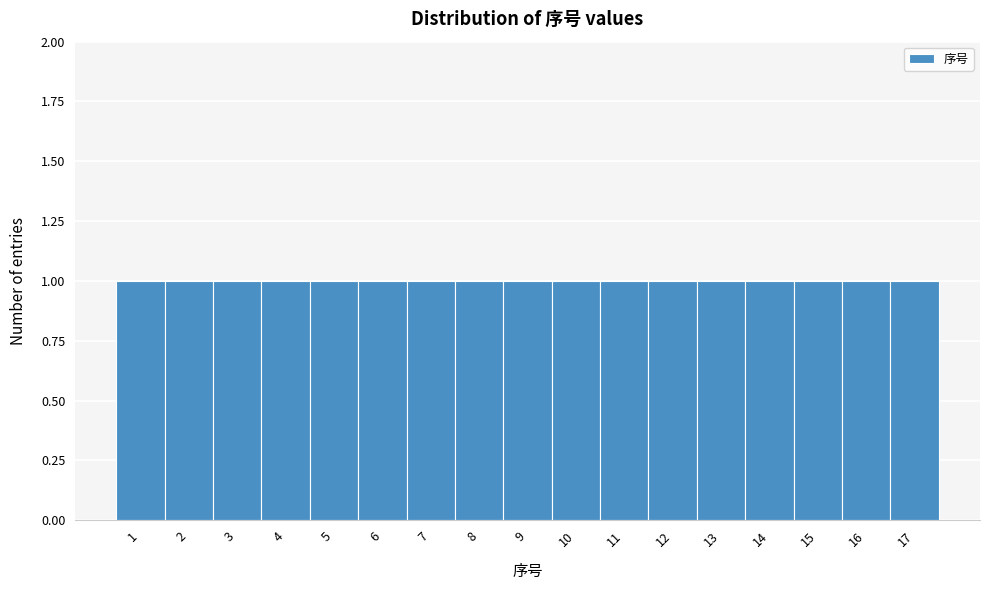

Reading left to right, transcribe this chart: for each bar, give the range it covers on the x-axis and its height. The values are not printed on the chart, so give them approximately, as read against the axis.

0.5 to 1.5: 1
1.5 to 2.5: 1
2.5 to 3.5: 1
3.5 to 4.5: 1
4.5 to 5.5: 1
5.5 to 6.5: 1
6.5 to 7.5: 1
7.5 to 8.5: 1
8.5 to 9.5: 1
9.5 to 10.5: 1
10.5 to 11.5: 1
11.5 to 12.5: 1
12.5 to 13.5: 1
13.5 to 14.5: 1
14.5 to 15.5: 1
15.5 to 16.5: 1
16.5 to 17.5: 1